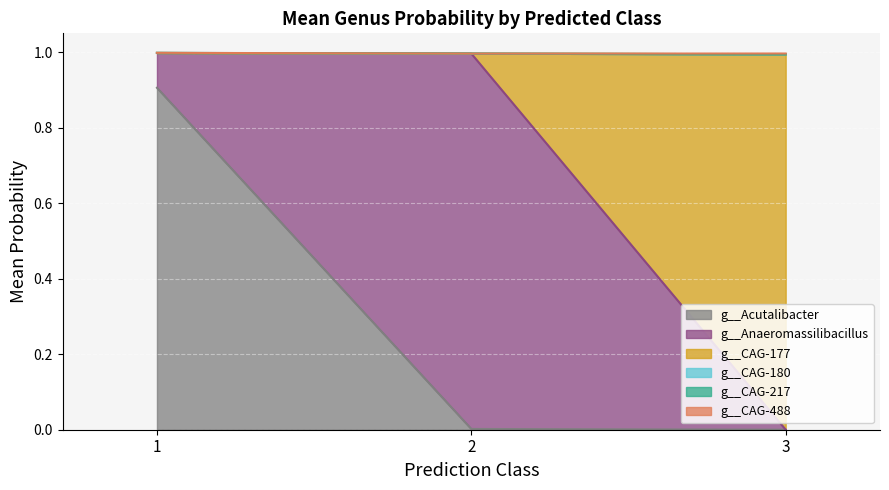

How many intersections are there between g__CAG-217 and g__CAG-177?

1